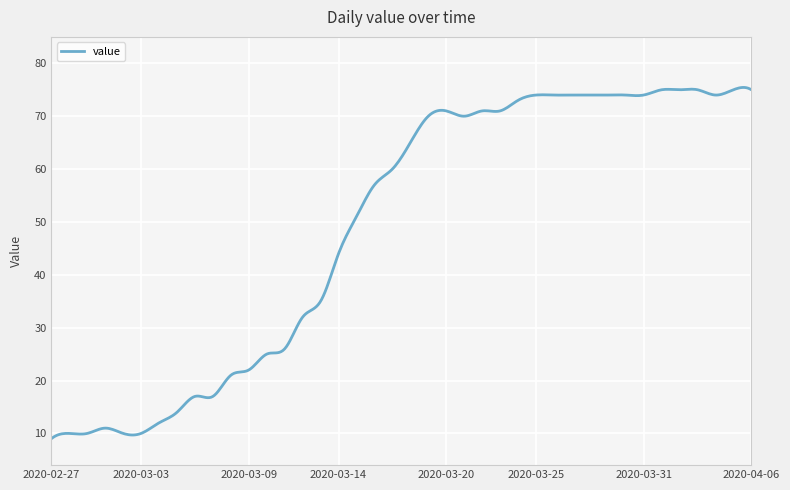

What is the greatest value displayed?

75.4